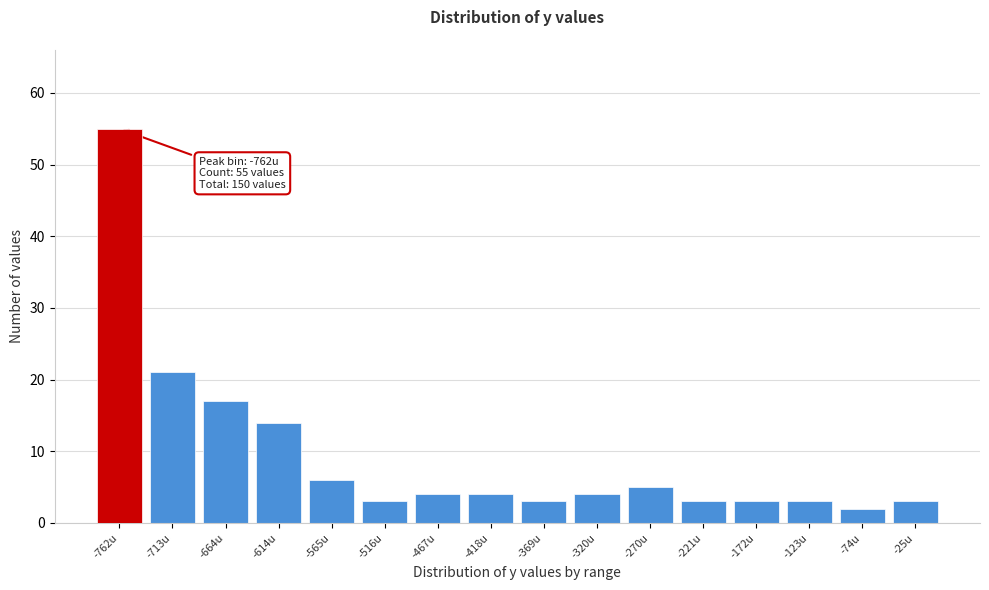

Reading left to right, transcribe all the data shown in this chart.

-762u=55	-713u=21	-664u=17	-614u=14	-565u=6	-516u=3	-467u=4	-418u=4	-369u=3	-320u=4	-270u=5	-221u=3	-172u=3	-123u=3	-74u=2	-25u=3